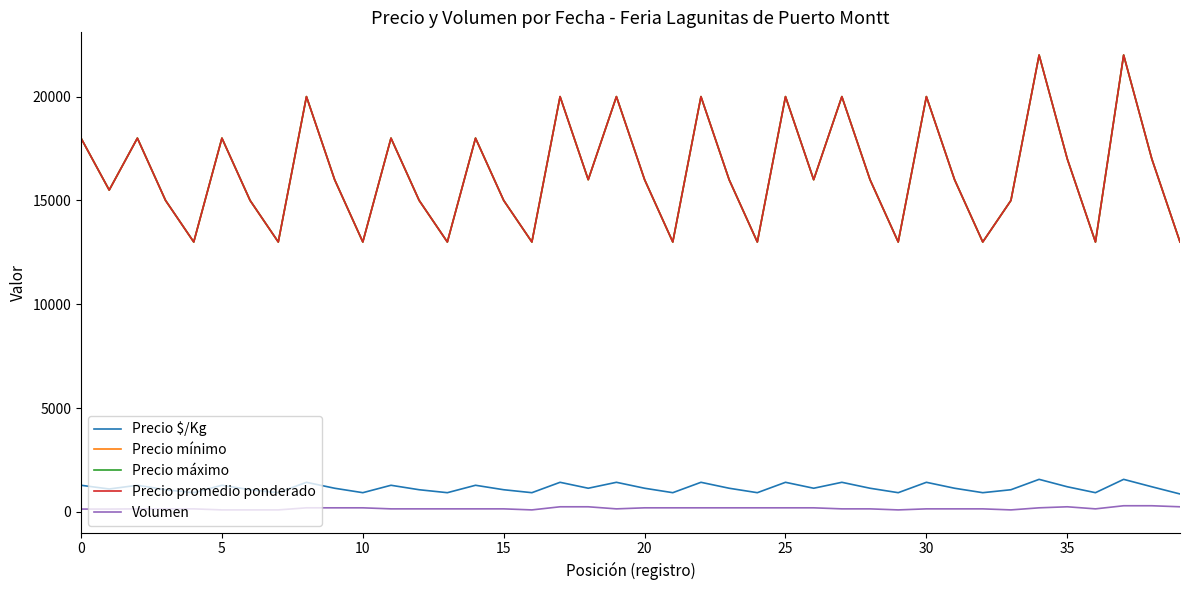

Does the chart display data point markers on the line(s)?

No